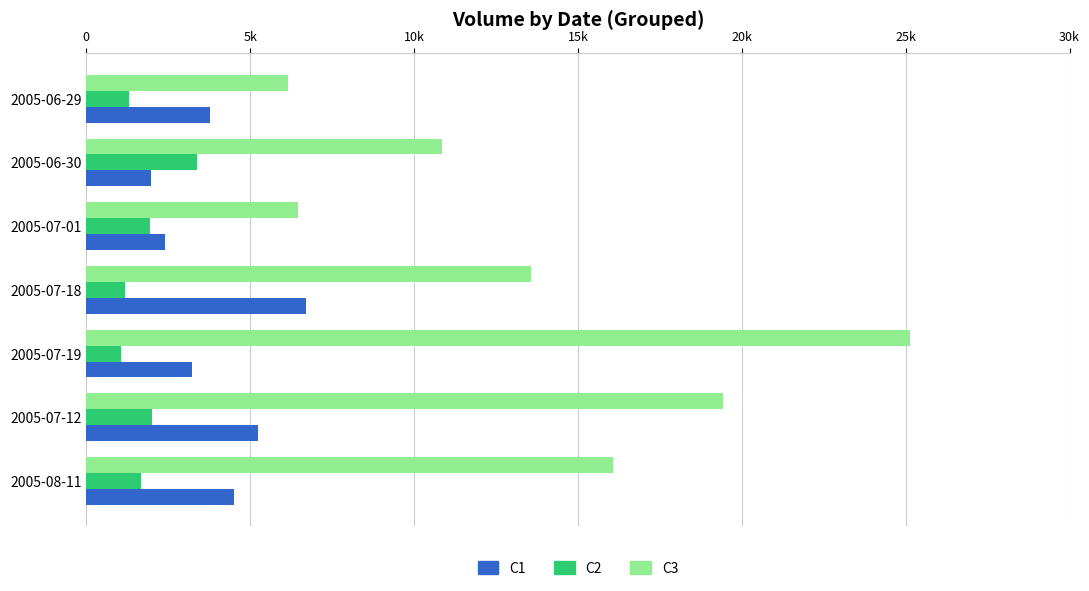

What are all the series names shown in the legend?

C1, C2, C3